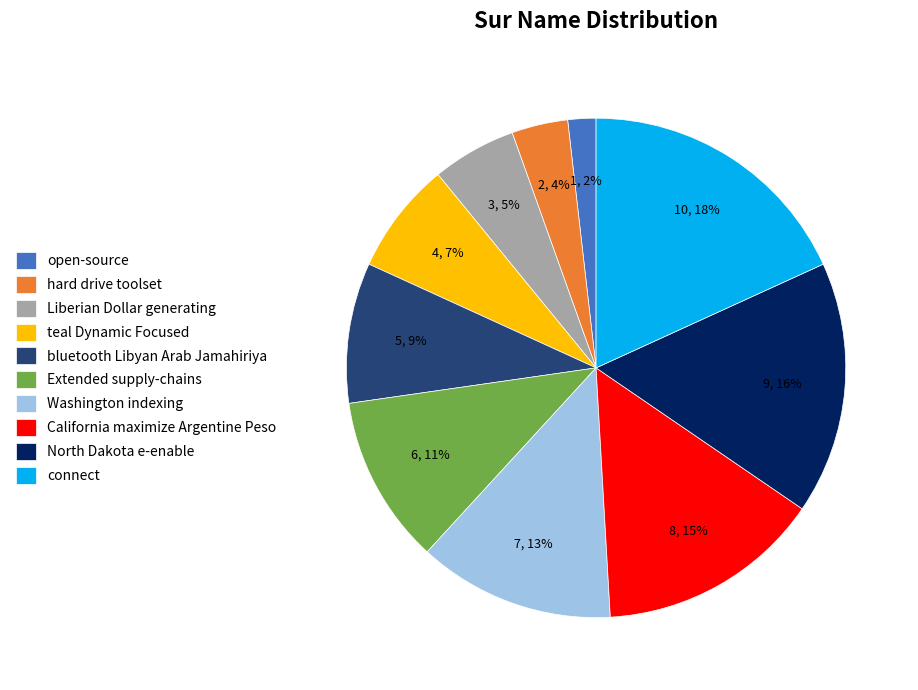

Is it true that Extended supply-chains is 11% of the pie?

True